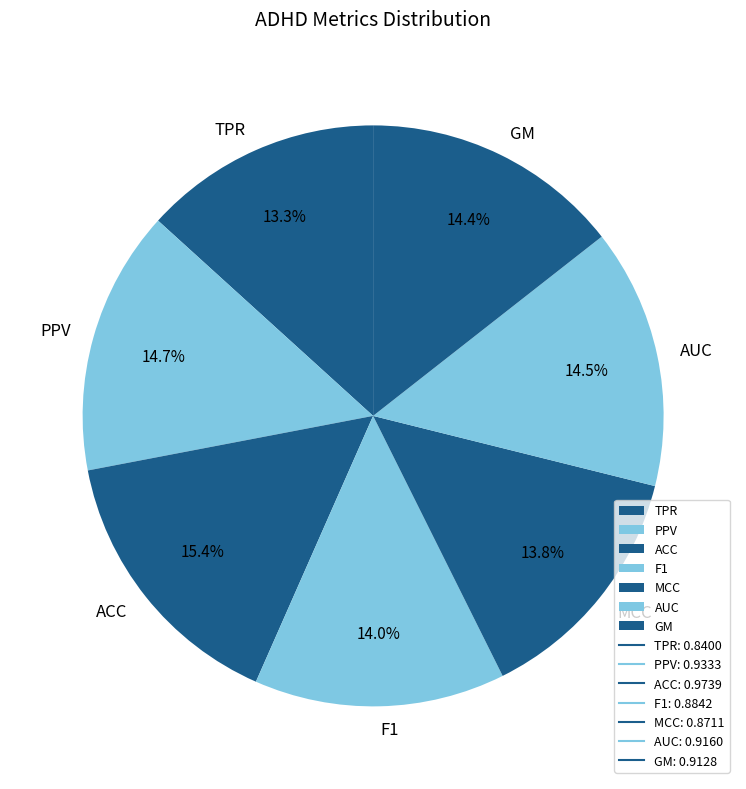

Is there any slice that represents more than half of the pie?

No